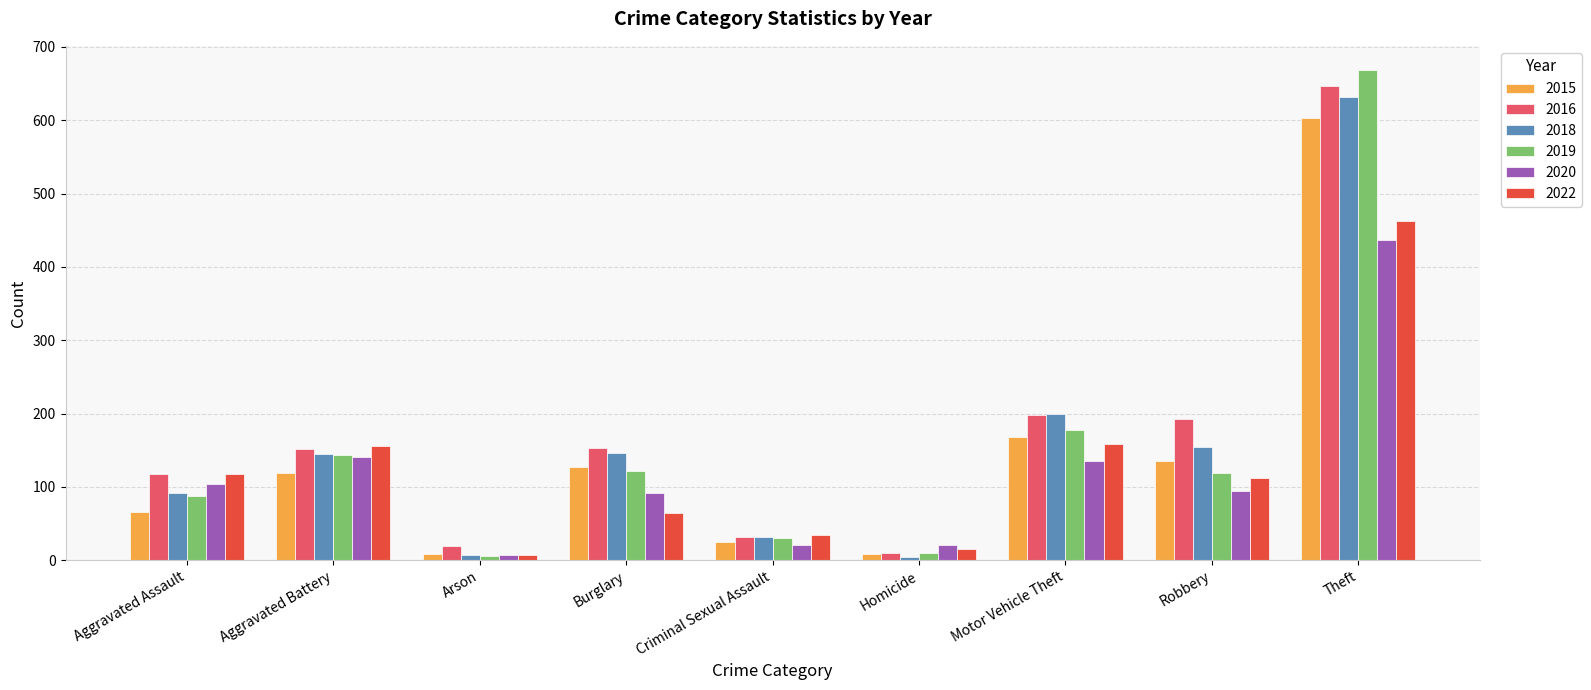

What is the maximum value shown in the chart?

668